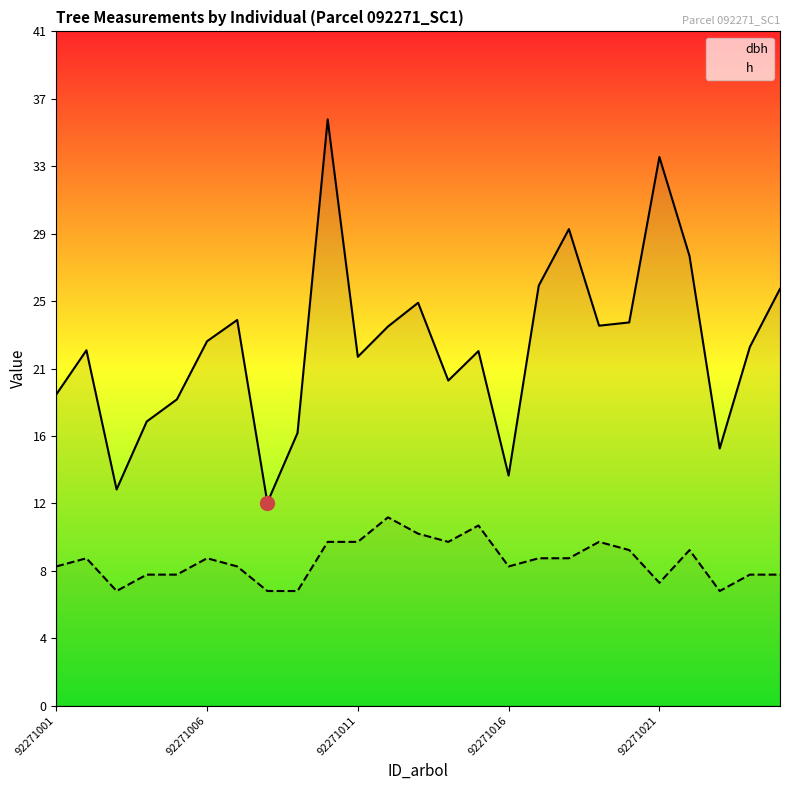

The value of h at 22 is 7.0. True or false?

True